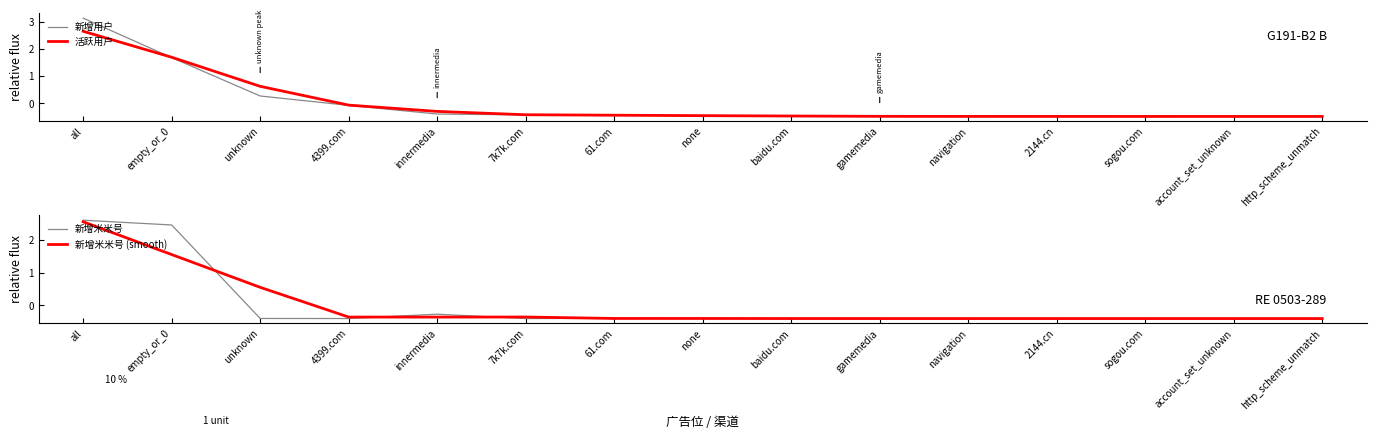

How many intersections are there between 新增用户 and 新增米米号 (smooth)?

3